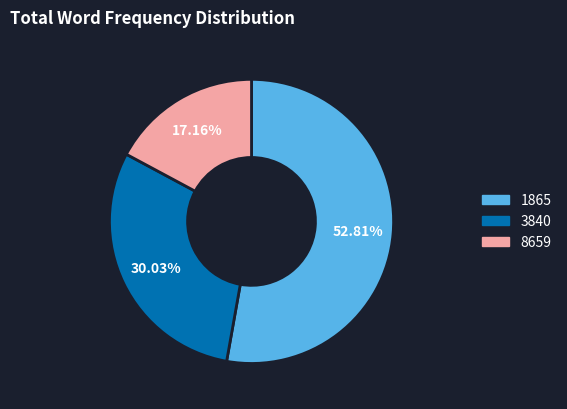

Is there a majority slice in this chart?

Yes